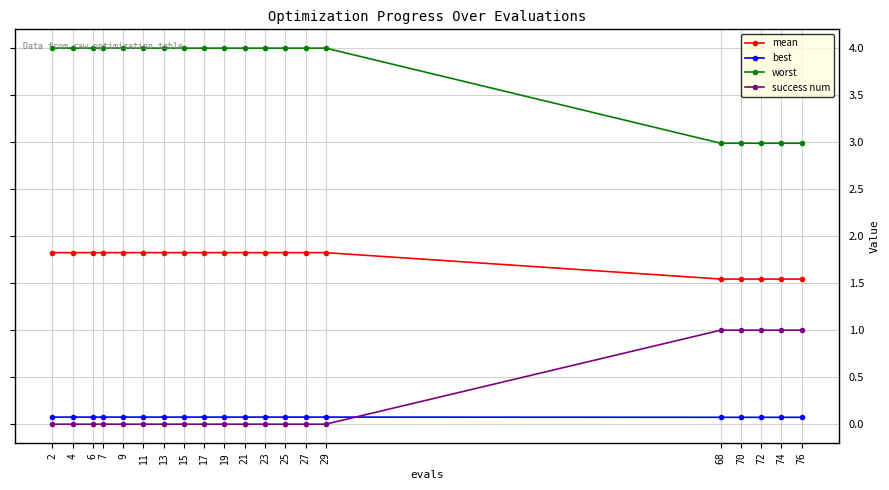

What is the average value of the mean series?

1.8